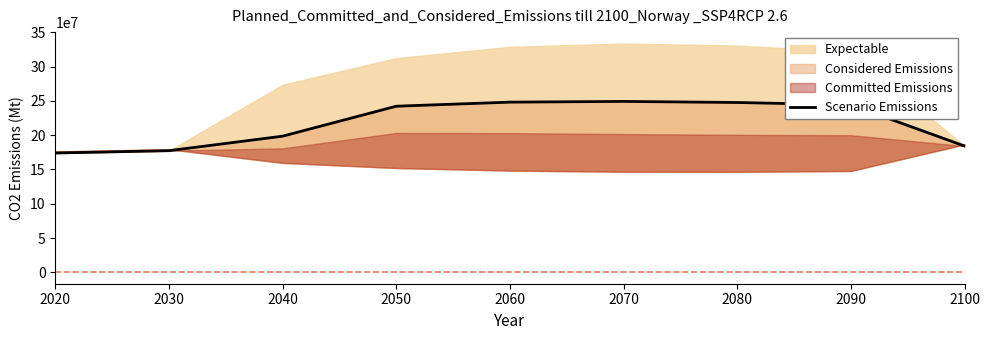

Where is the first local maximum?

2070